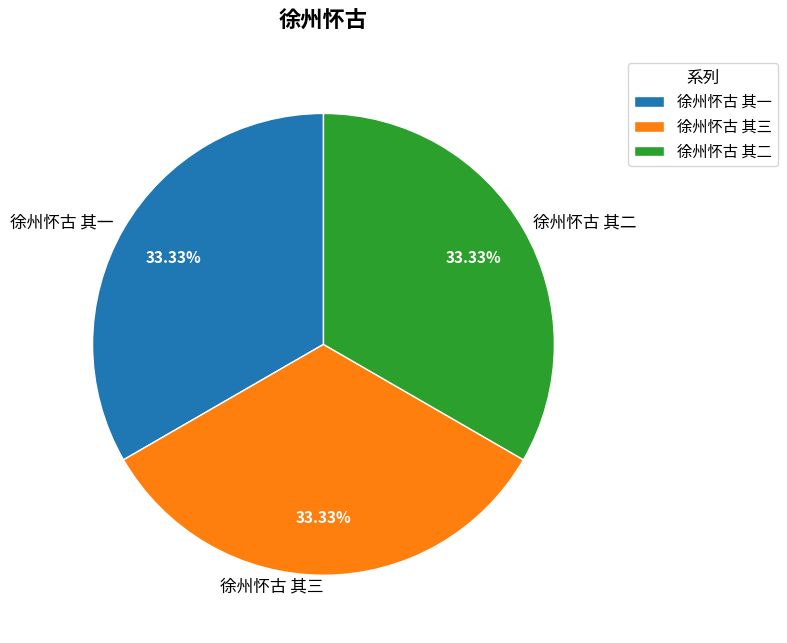

Combined, what portion of the pie is 徐州怀古 其二 and 徐州怀古 其三?

66.7%